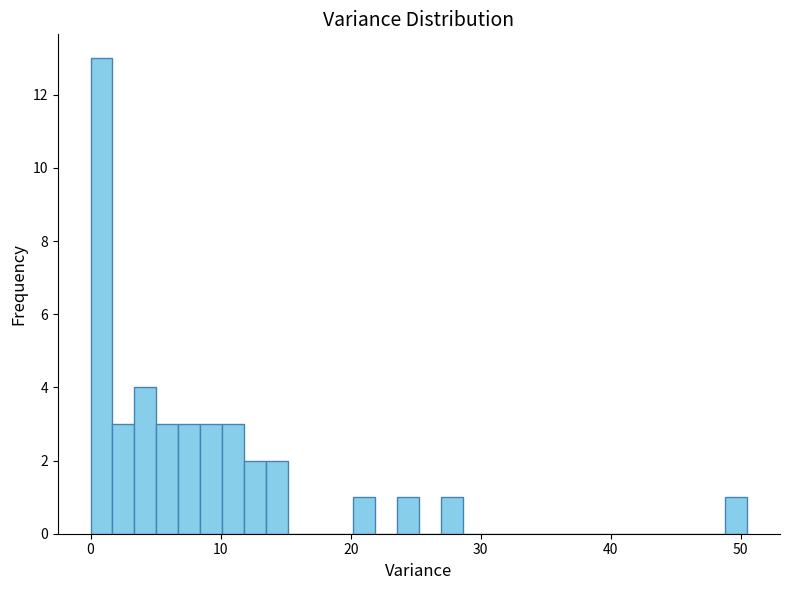

Around what value on the x-axis is the tallest bar? Give the approximate position of its centre, as read against the axis.

1